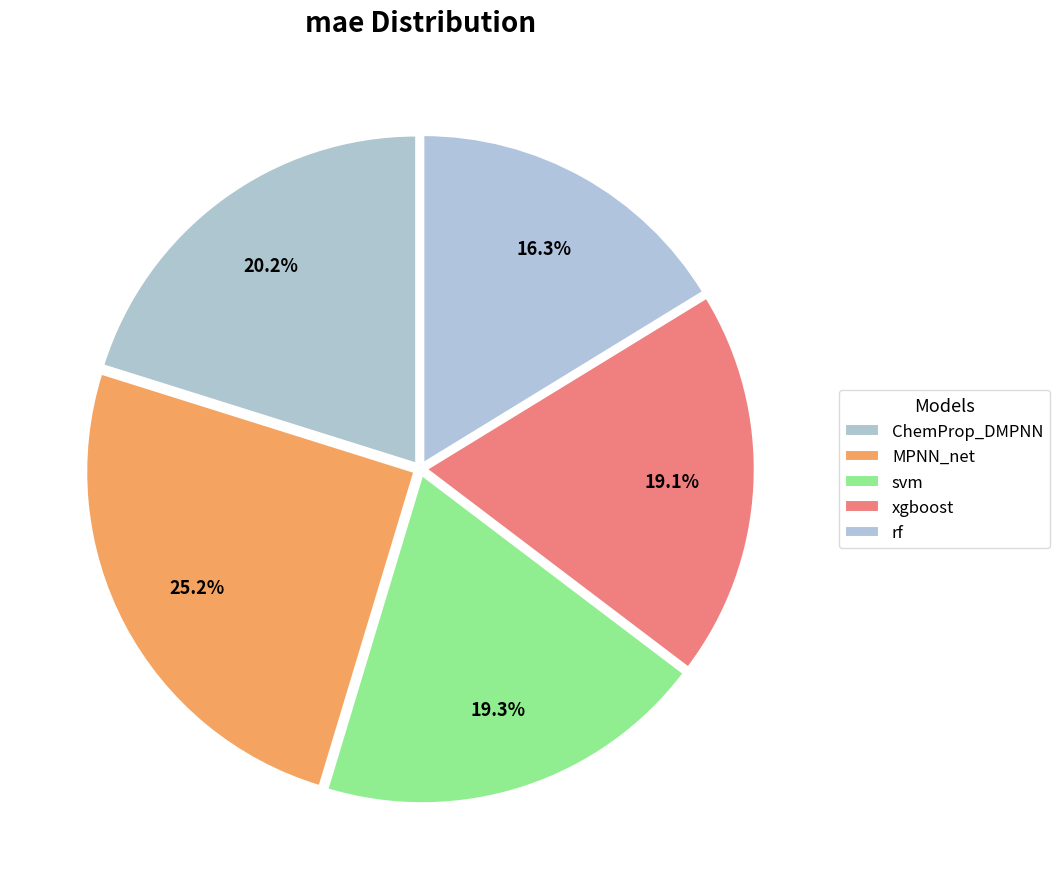

The svm slice represents 26% of the pie. True or false?

False